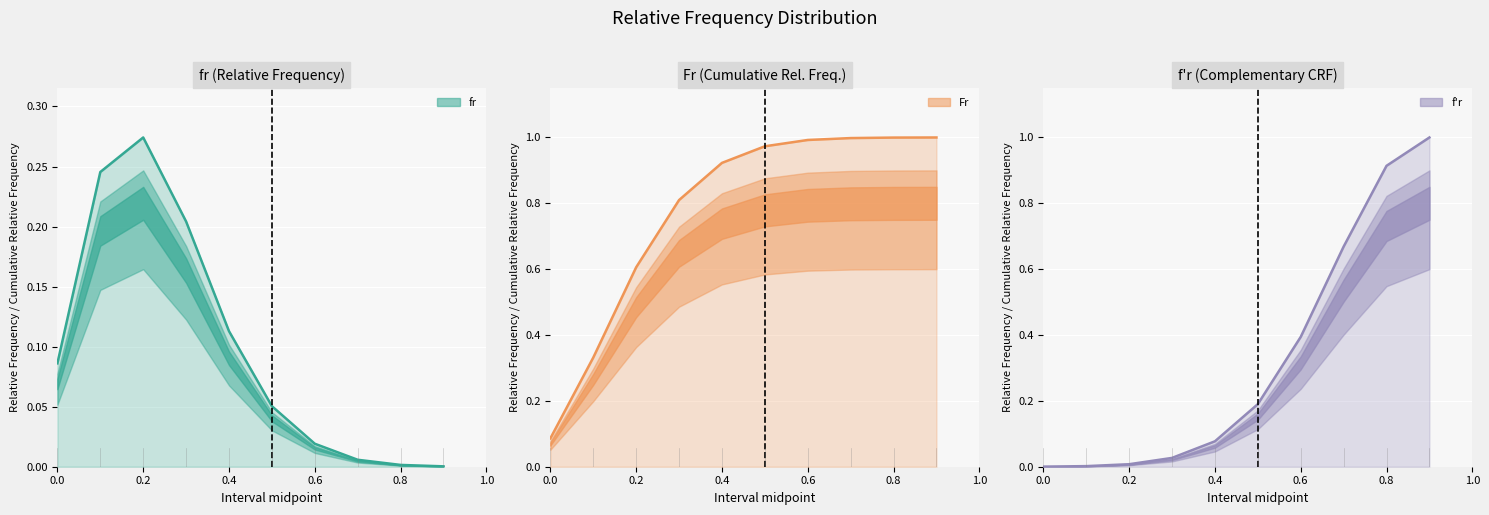

Reading left to right, transcribe all the data shown in this chart.

fr: 0.1	0.2	0.3	0.2	0.1	0.1	0.0	0.0	0.0	0.0
Fr: 0.1	0.3	0.6	0.8	0.9	1.0	1.0	1.0	1.0	1.0
f_prime_r: 0.0	0.0	0.0	0.0	0.1	0.2	0.4	0.7	0.9	1.0